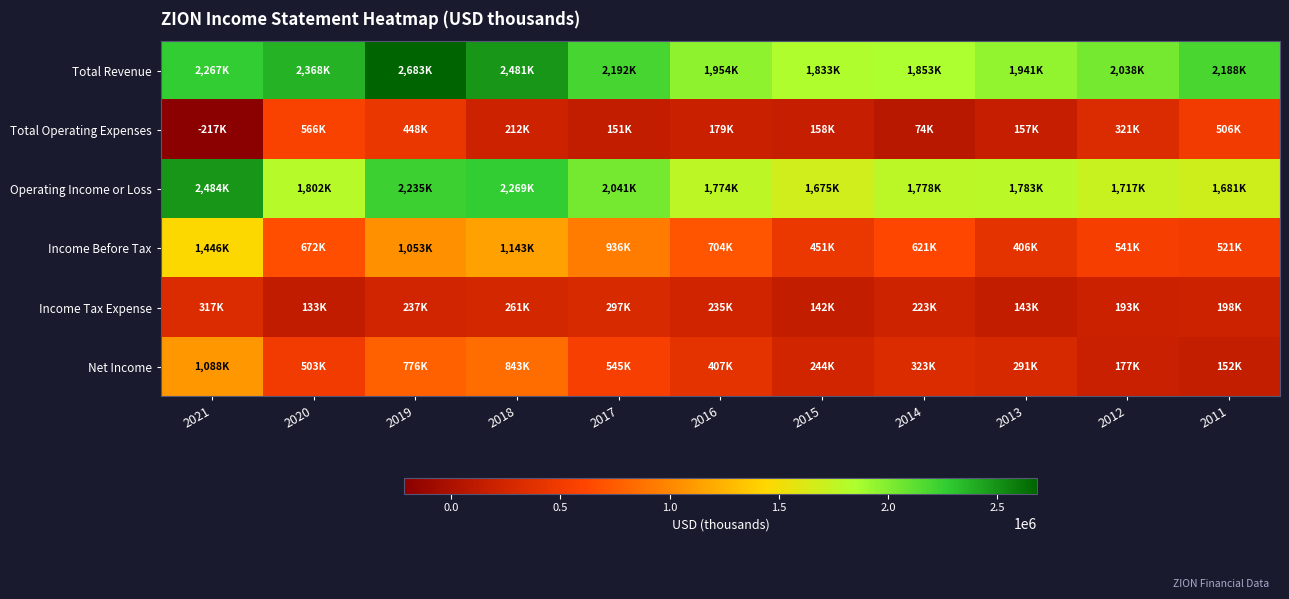

Count the number of categories in the chart.

11